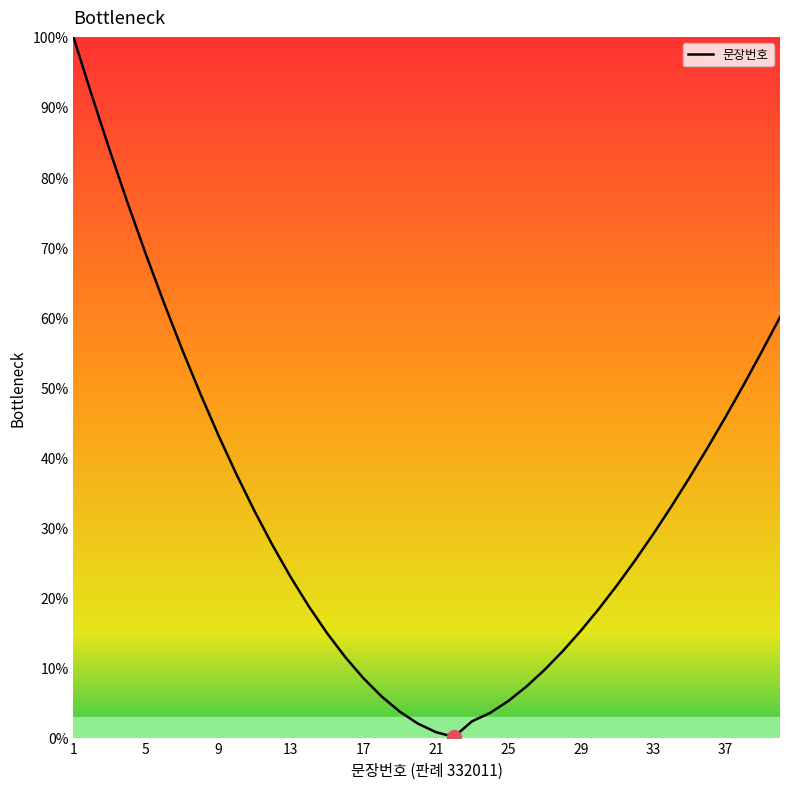

What is the difference between the maximum and minimum values?

99.9